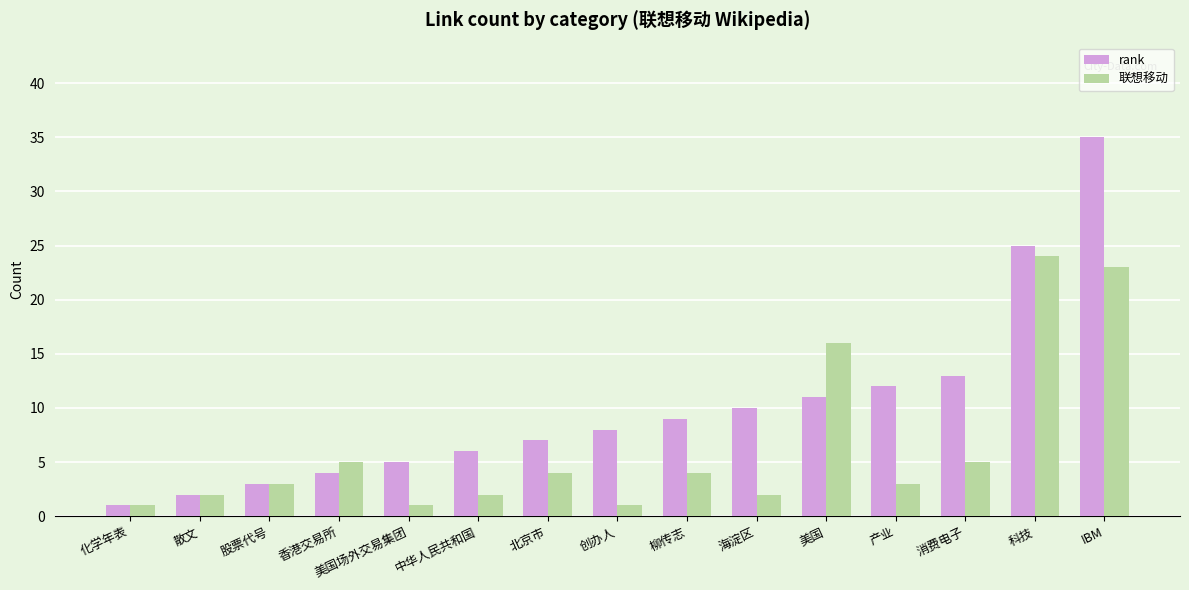

What are all the series names shown in the legend?

rank, 联想移动